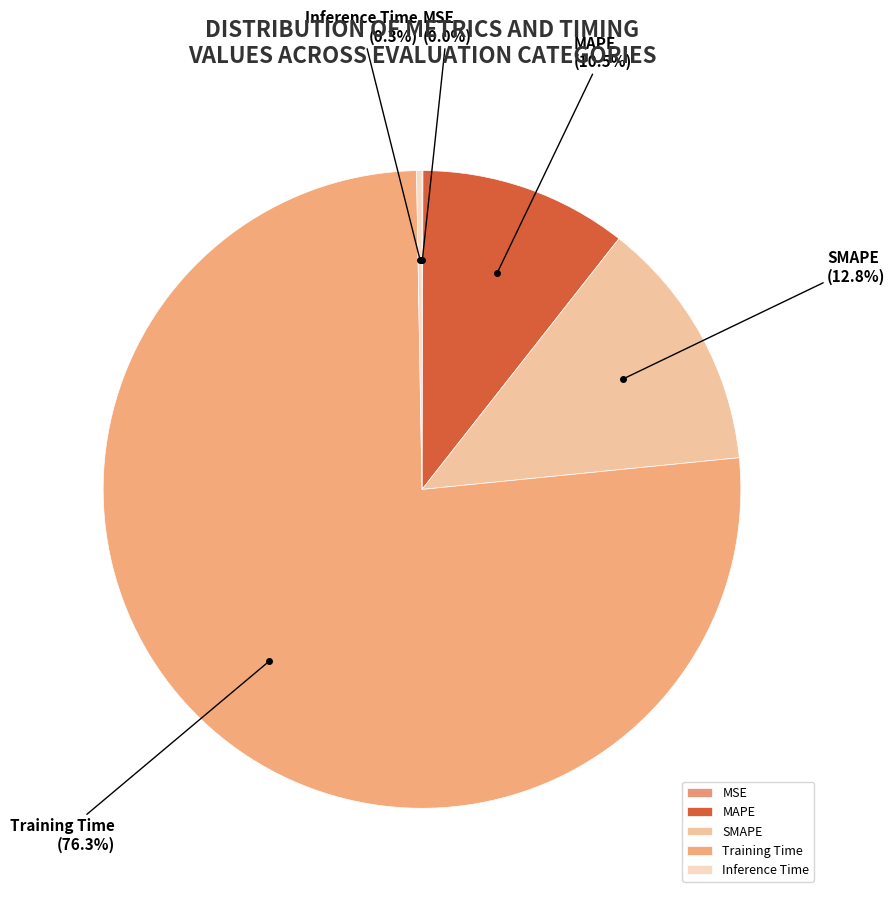

Approximately how many times larger is the value at MAPE compared to Training Time?

0.1